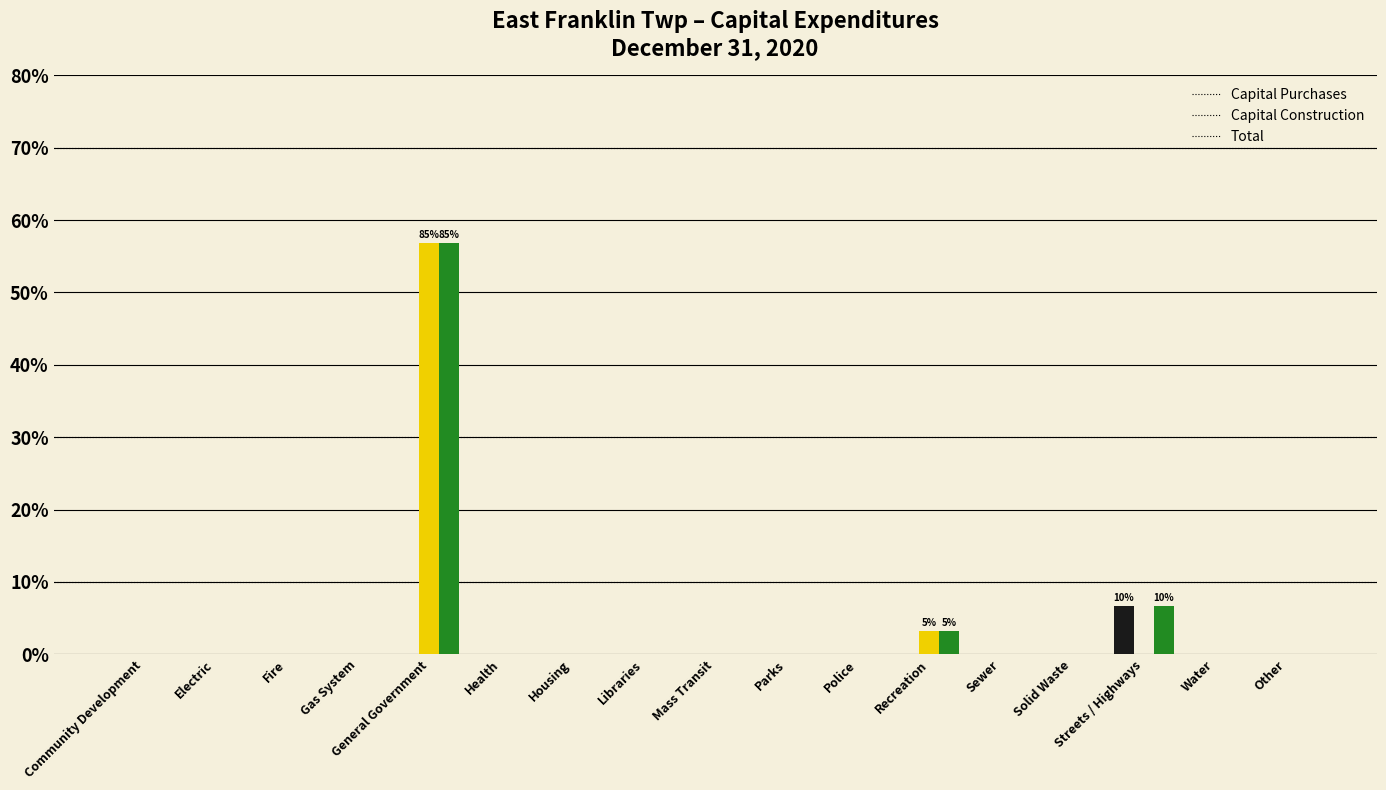

True or false: Capital Construction has a value of 0 at Health.

True